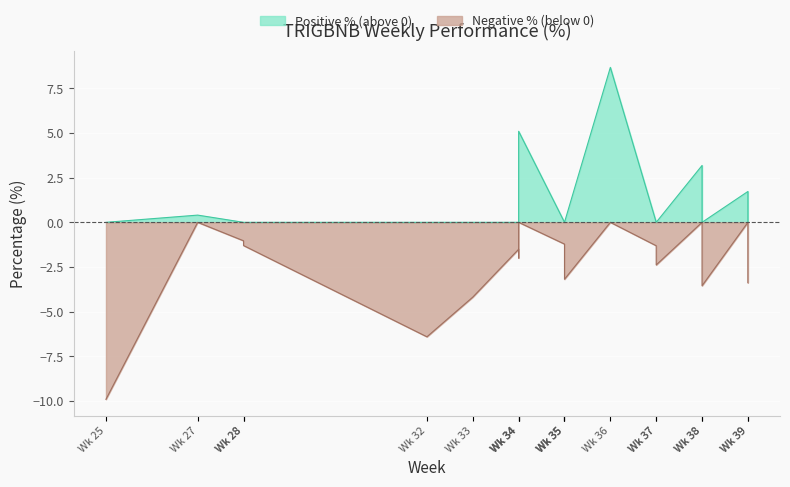

Reading left to right, list all the values displayed in this chart.

25=-9.9	27=0.4	28=-1.0	28=-1.3	32=-6.4	33=-4.2	34=-1.5	34=-2.0	34=5.1	35=-1.2	35=-2.0	35=-3.2	36=8.7	37=-1.3	37=-2.4	38=3.2	38=-3.5	39=1.7	39=-3.4